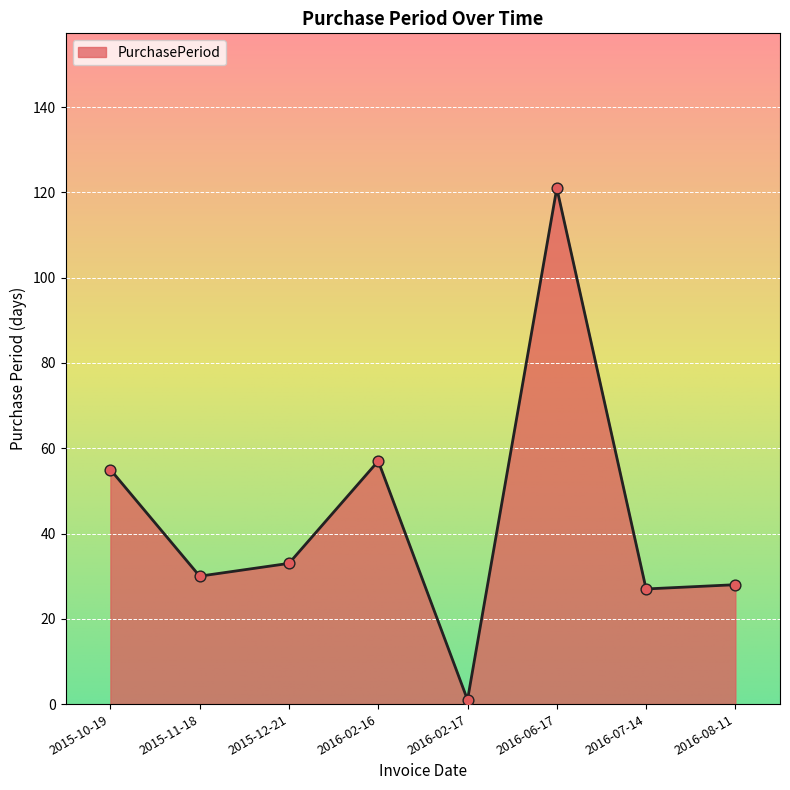

What is the ratio of the value at 2016-02-16 to the value at 2016-08-11?

2.0